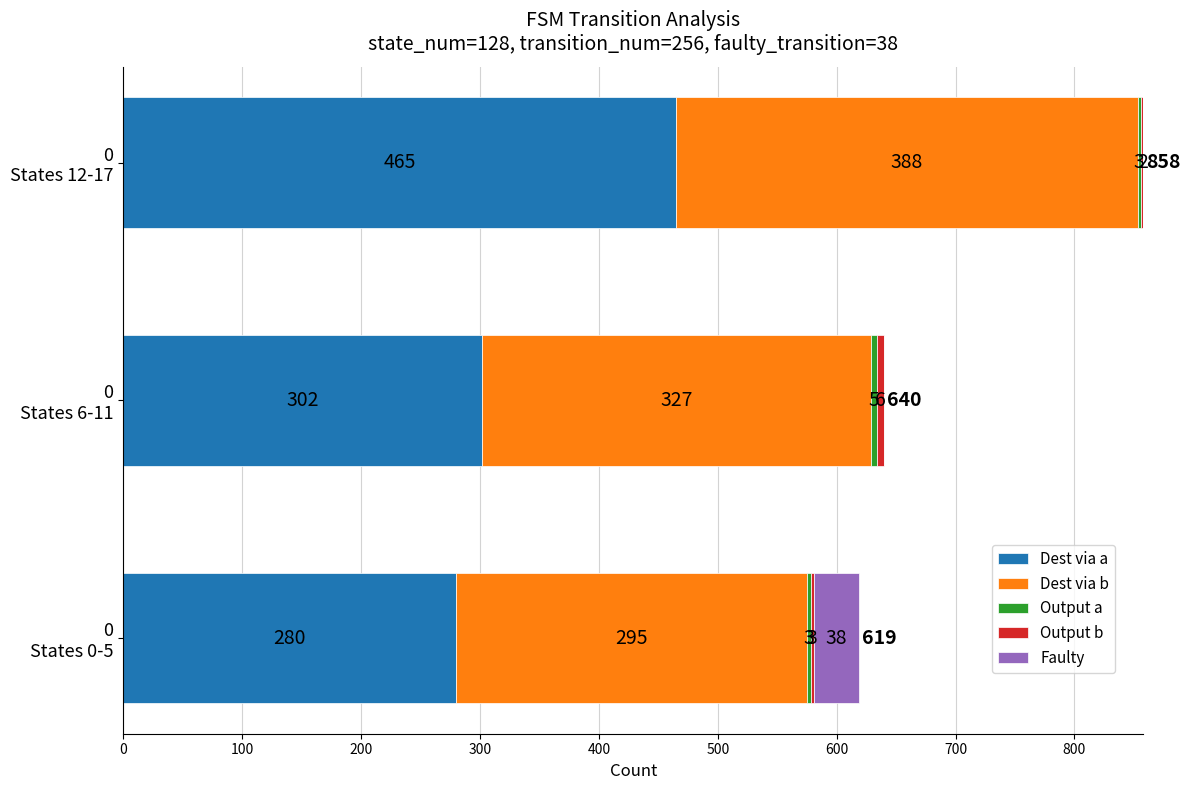

How many series are shown in this chart?

5